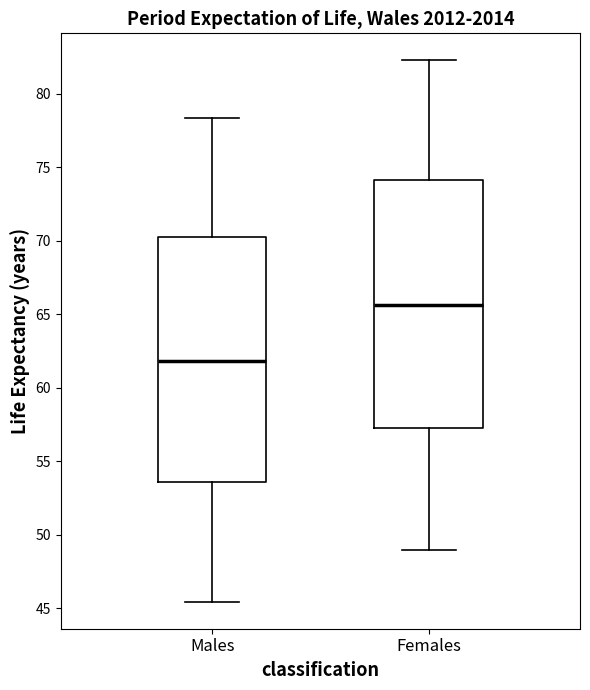

Reading left to right, transcribe this box plot: for each box, give where its median line is, the range the box spans, and where its two whiskers end, as read against the y-axis. The values are not printed on the chart, so give them approximately, as read against the axis.

Males: median 62.0, box 53.5 to 70.5, whiskers 45.5 to 78.5
Females: median 65.5, box 57.5 to 74.0, whiskers 49.0 to 82.5